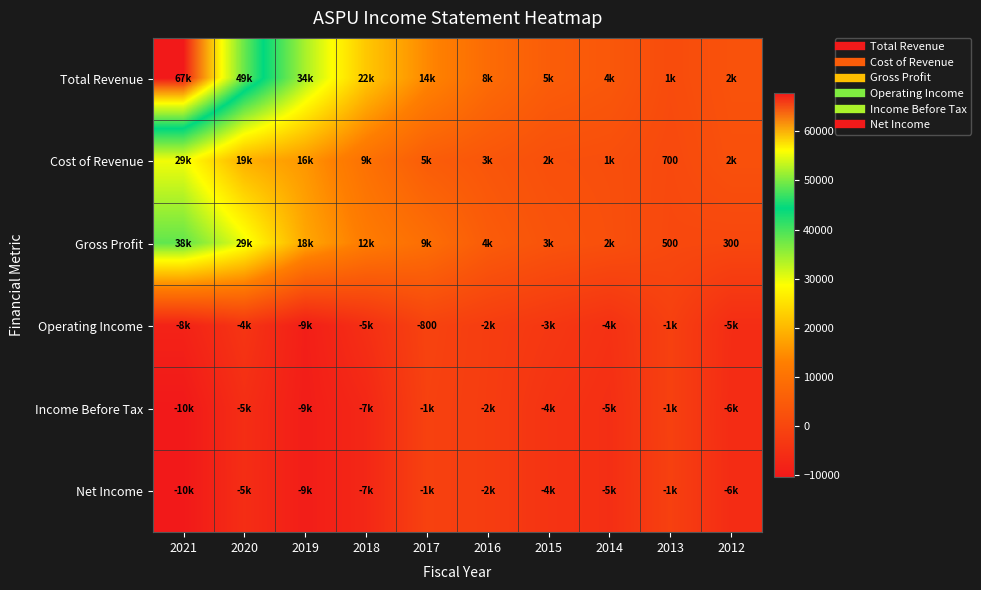

What is the sum of the Total Revenue values at 2013 and 2020?

50300